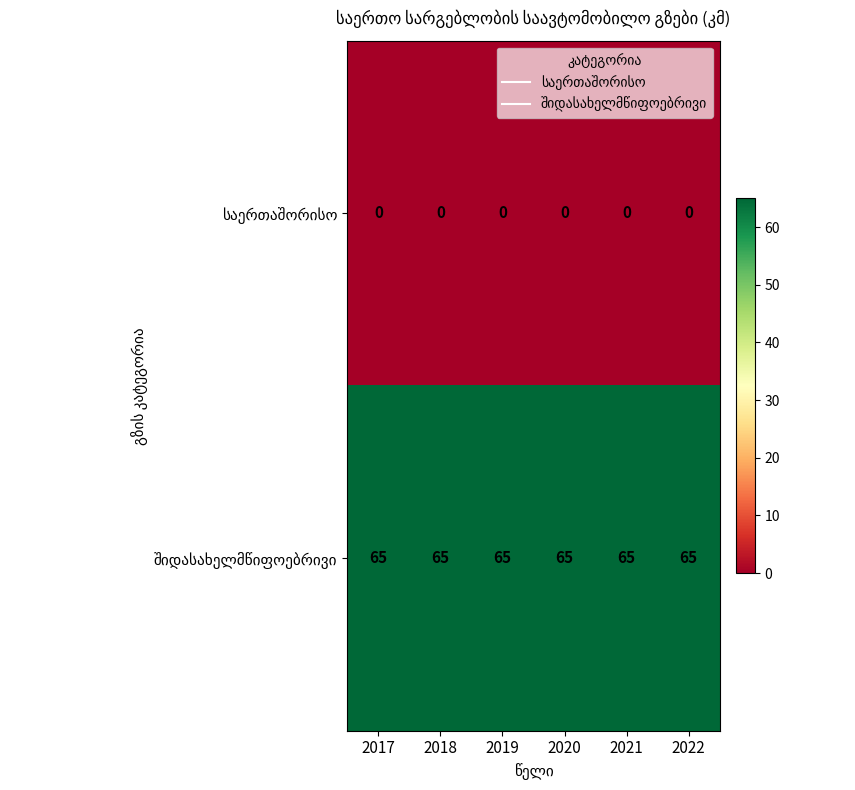

What is the total value across all series at 2020?

65